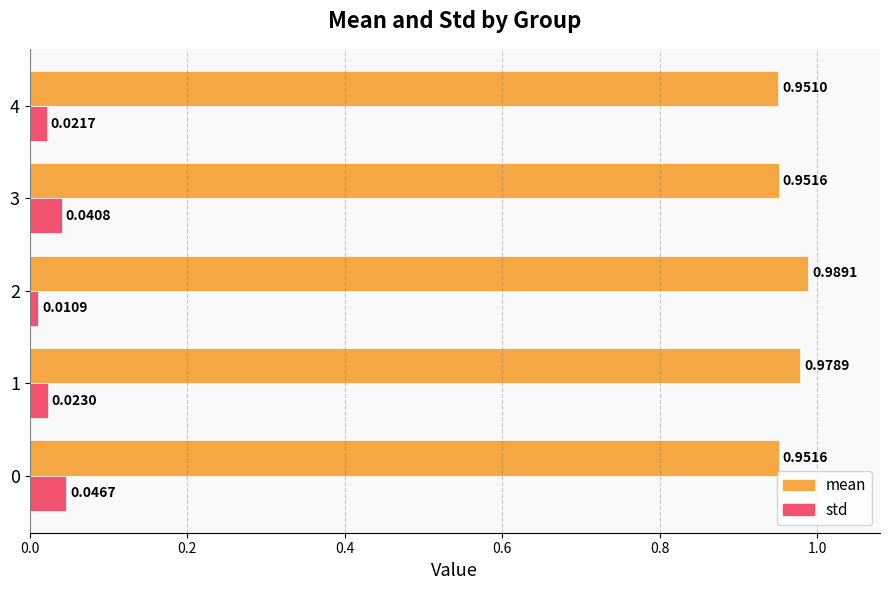

List the series in order of their peak value, lowest first.

std, mean